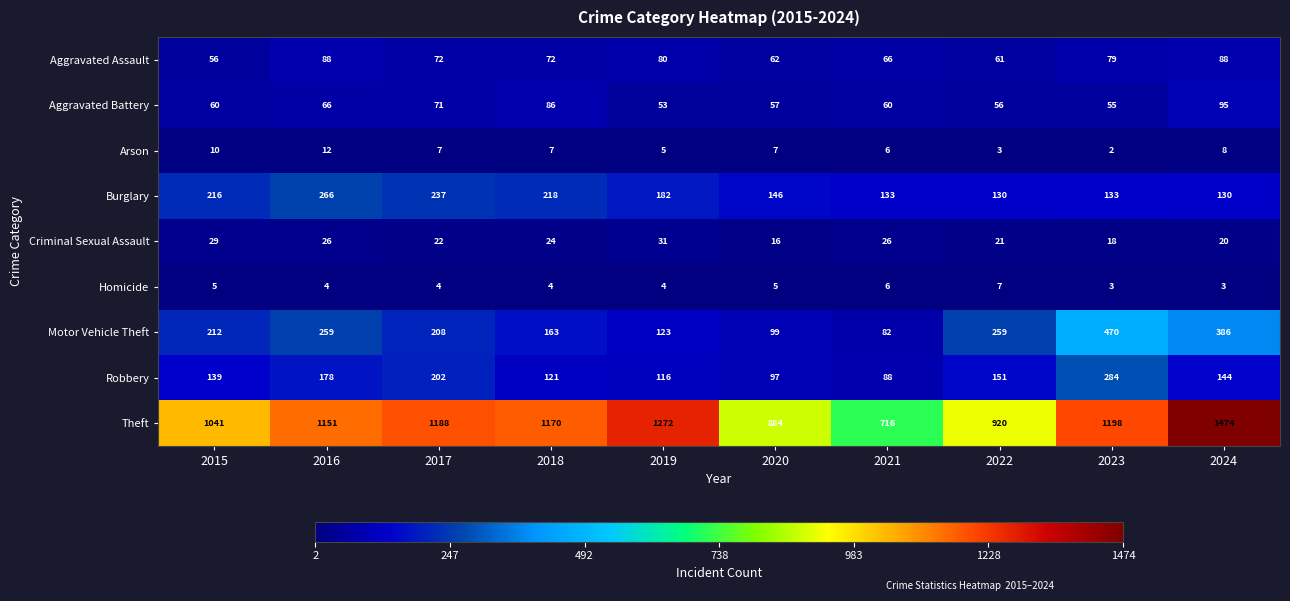

At 2020, list the series in order from largest to smallest.

Theft, Burglary, Motor Vehicle Theft, Robbery, Aggravated Assault, Aggravated Battery, Criminal Sexual Assault, Arson, Homicide